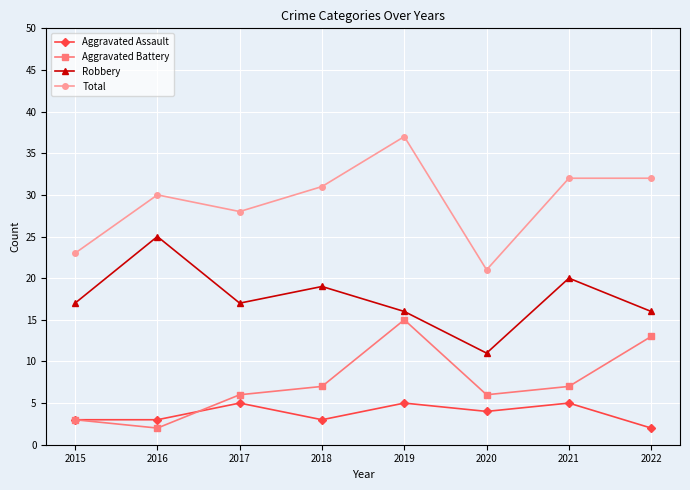

What is the average value of the Aggravated Assault series?

4